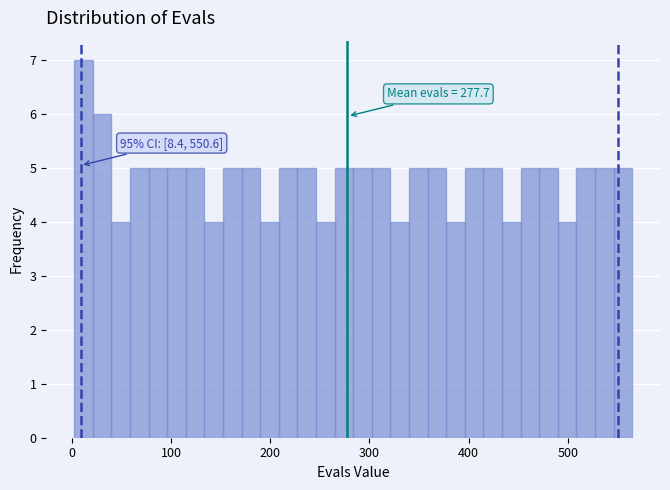

Around what value on the x-axis is the tallest bar? Give the approximate position of its centre, as read against the axis.

10